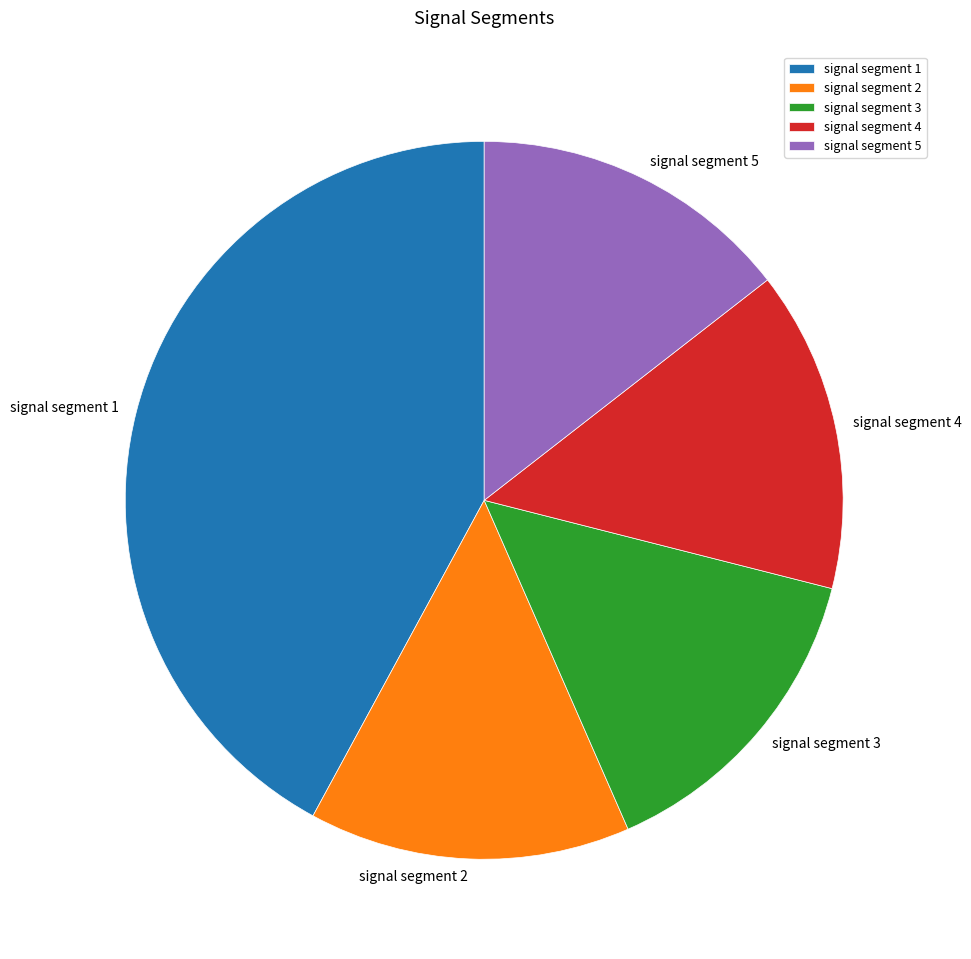

True or false: signal segment 4 accounts for 8% of the total.

False